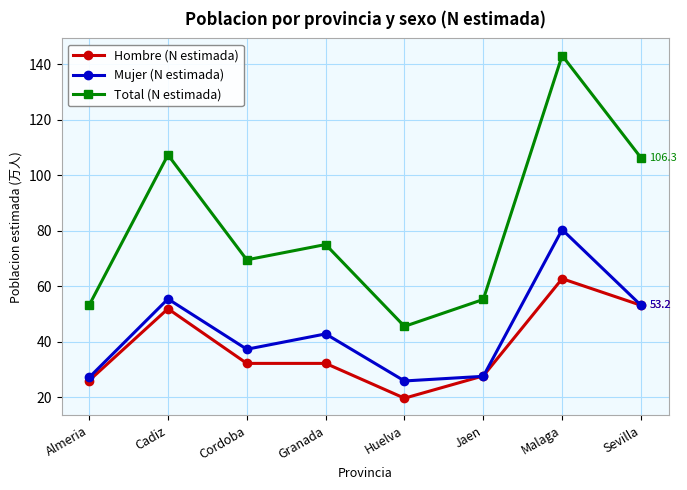

True or false: Total (N estimada) has a value of 40.9 at Granada.

False